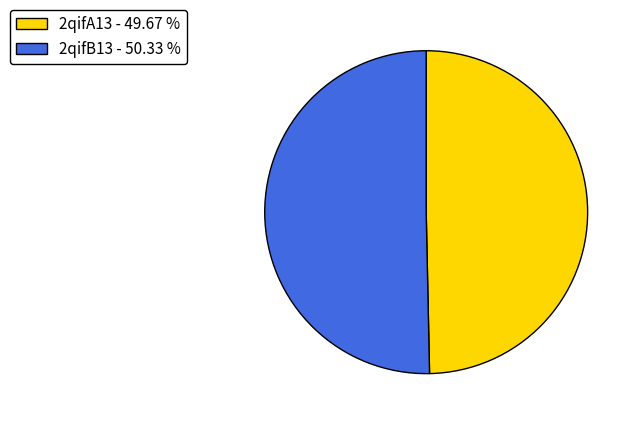

The 2qifB13 slice represents 57% of the pie. True or false?

False